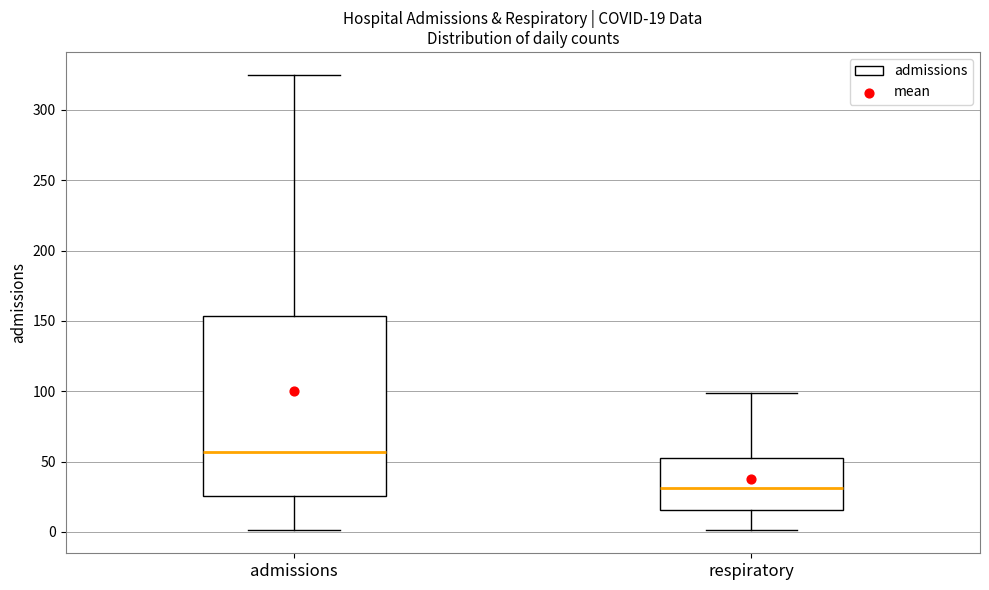

Which box is the tallest, from its lower edge to its upper edge?

admissions